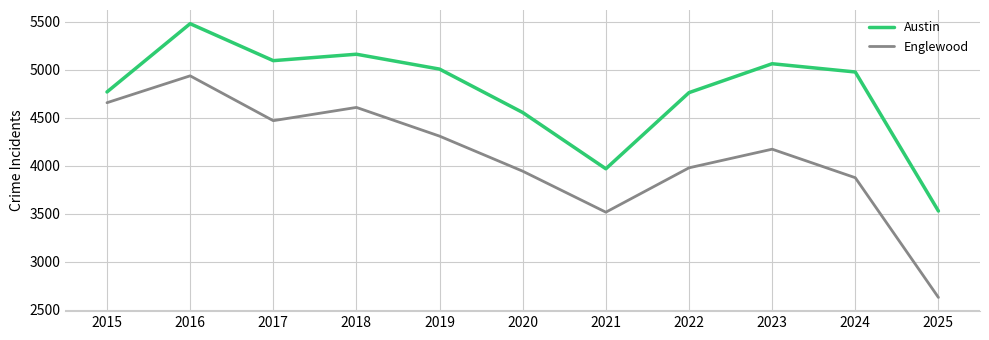

True or false: Austin and Englewood cross at least once.

False